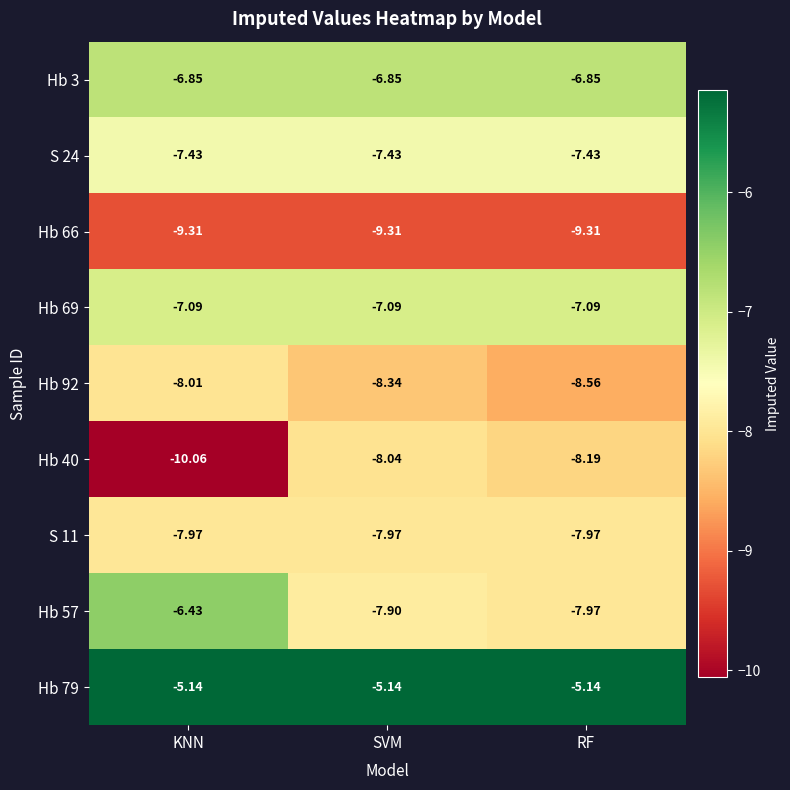

At which label is Hb 40 closest to -9?

RF